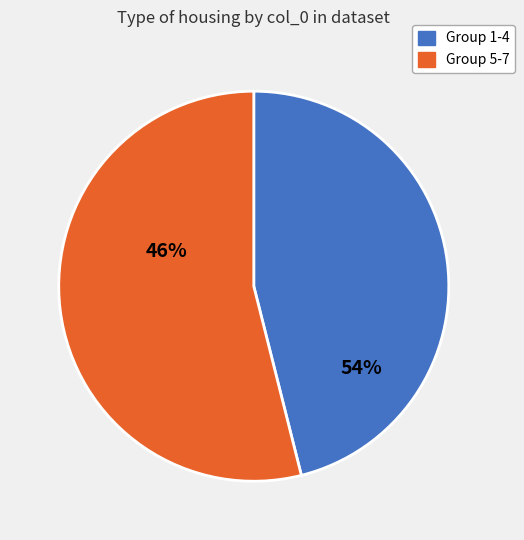

Between 6 and 5, which is larger?

6